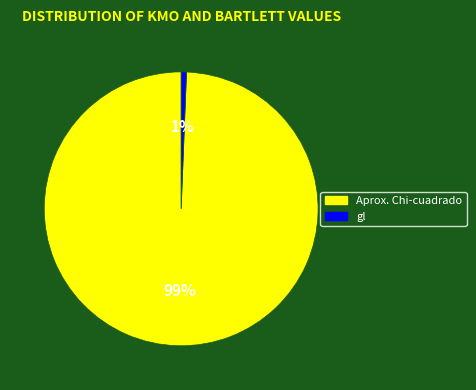

Combined, do Aprox. Chi-cuadrado and gl account for over 50%?

Yes